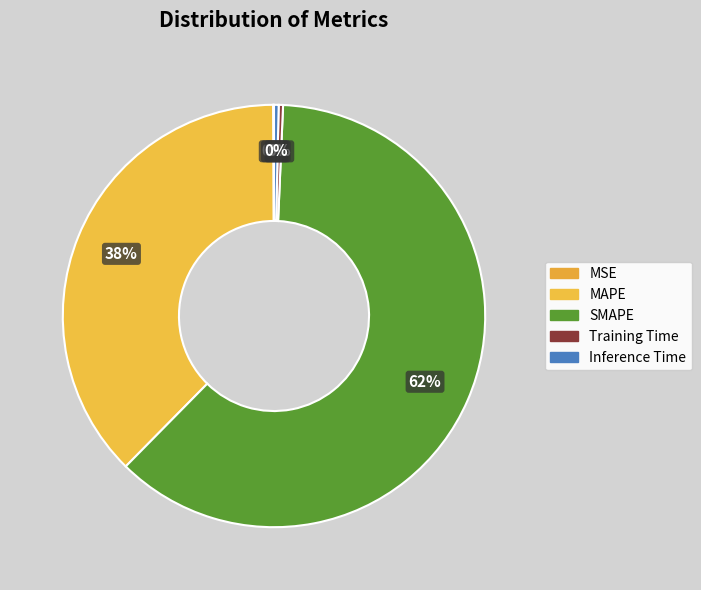

Which has a higher value, Inference Time or MSE?

Inference Time